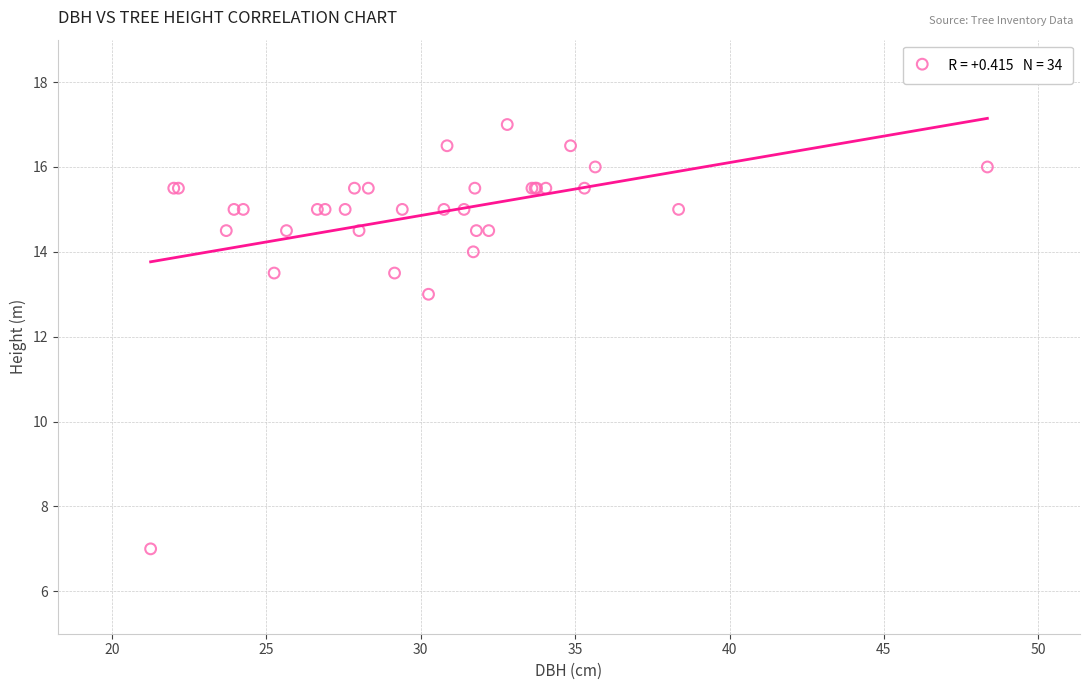

What Y value in the scatter plot is closest to 12?

13.0